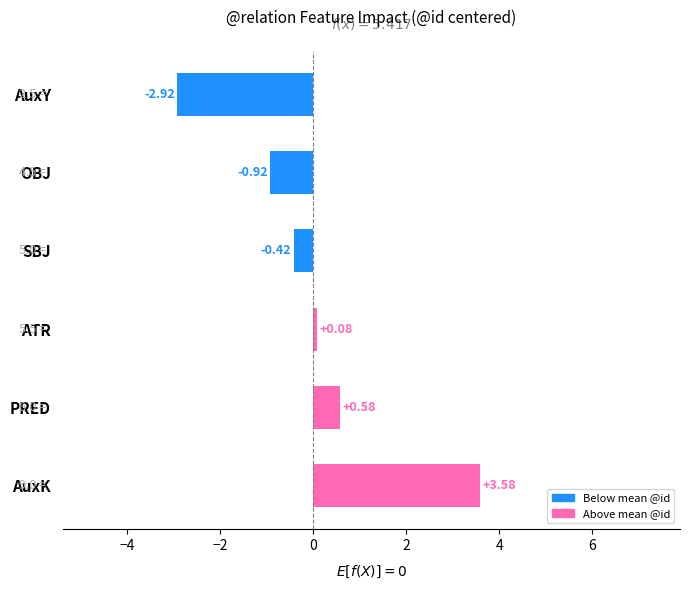

How many values are below 0?

3